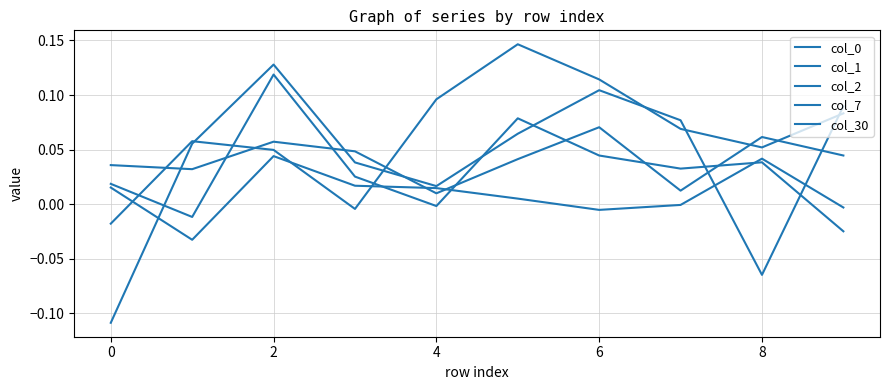

What is the minimum value for col_30?

-0.1